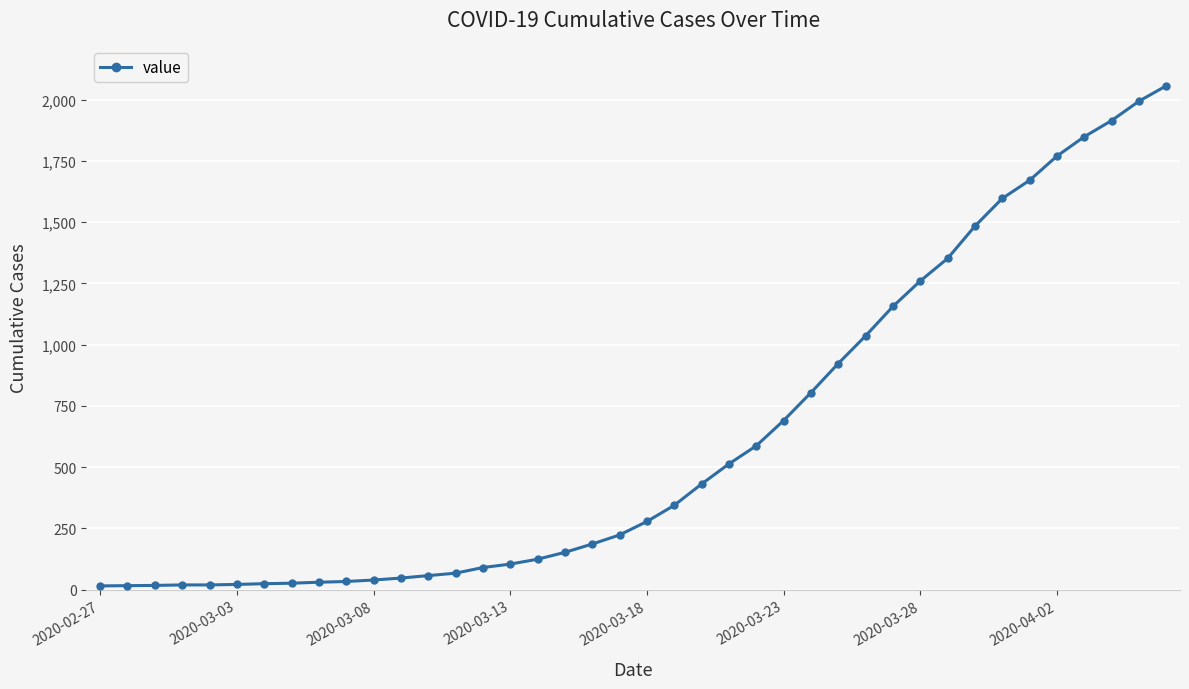

How many lines are shown in the chart?

1